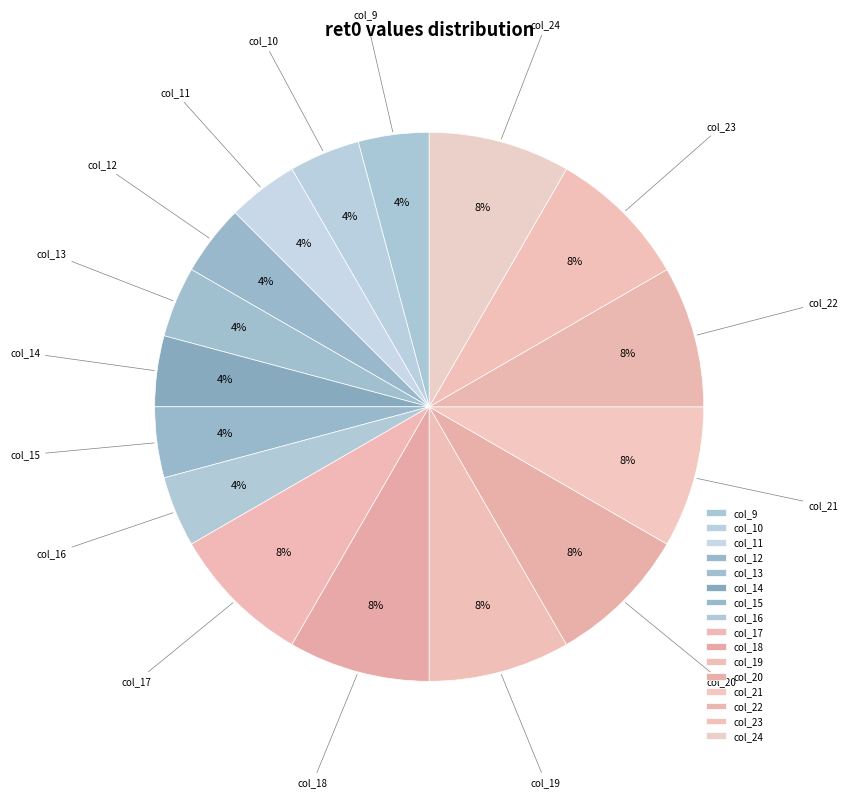

Between col_17 and col_10, which is larger?

col_17